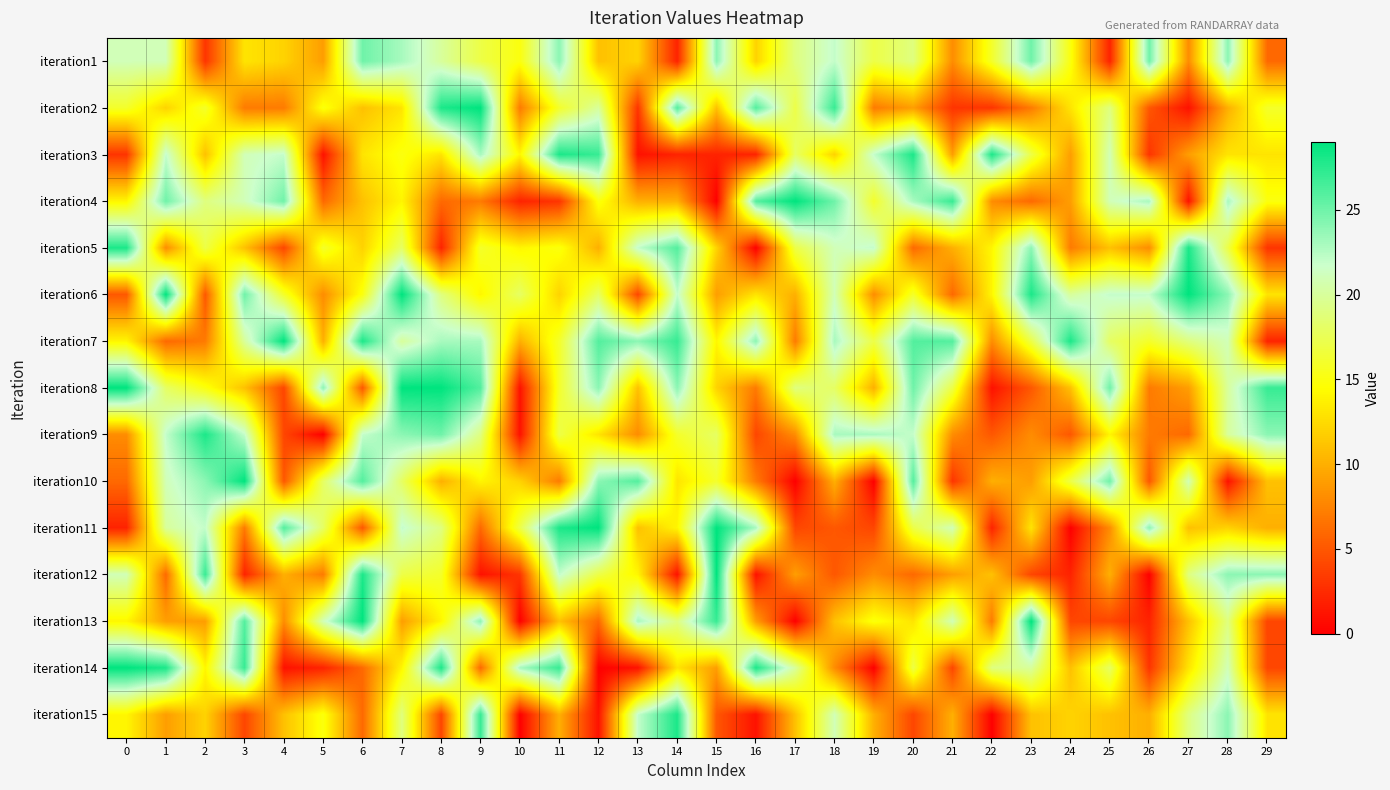

How many series are shown in this chart?

15